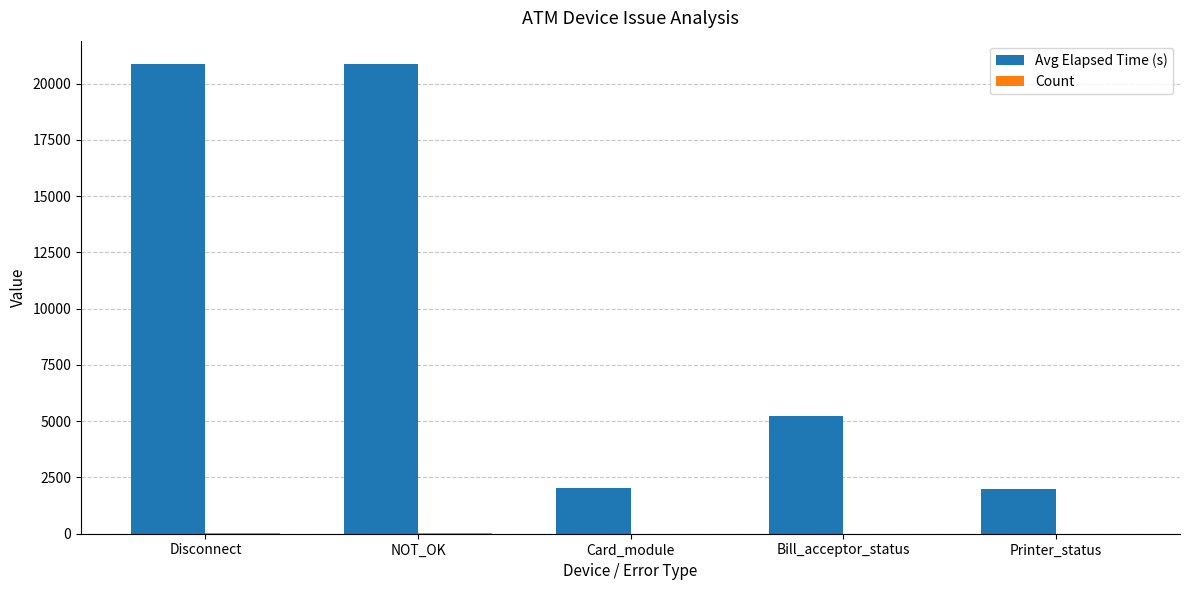

What is the maximum value for Avg Elapsed Time (s)?

20865